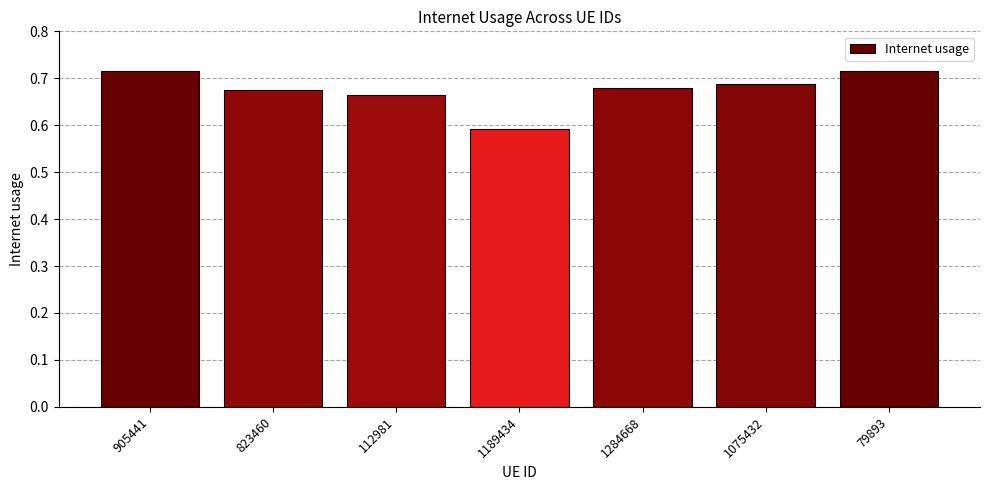

What is the value of the 4th bar from the left?

0.6